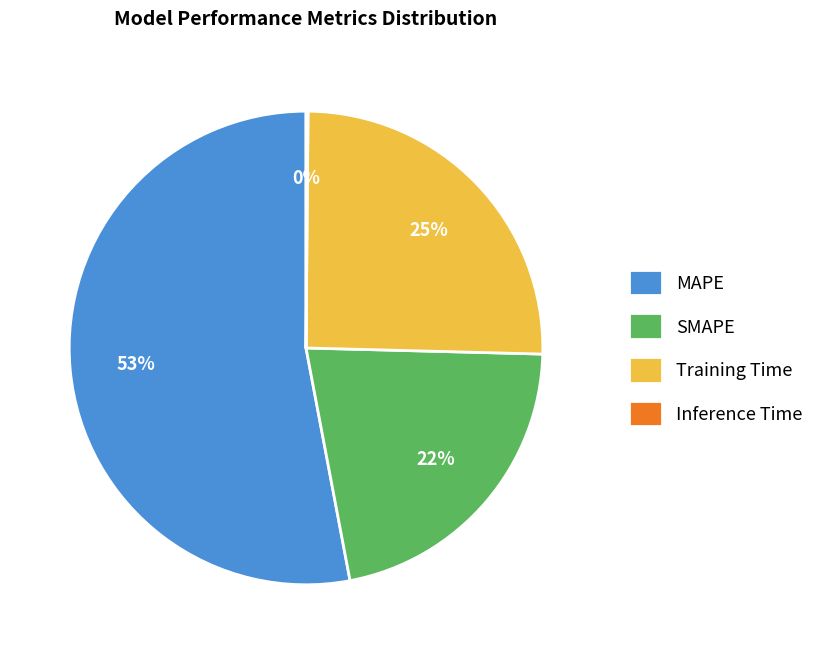

What percentage is the SMAPE slice, to the nearest percent?

22%